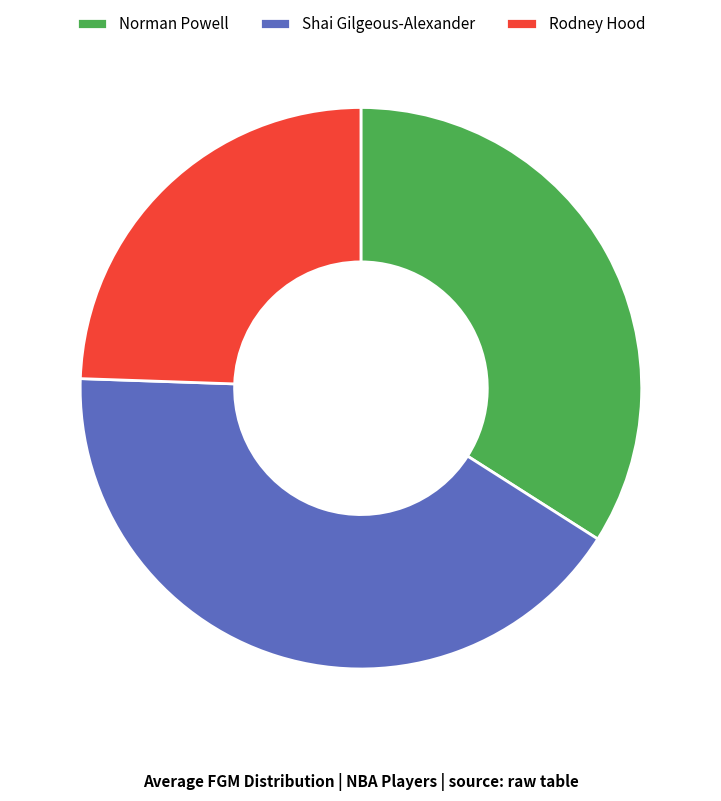

Is it true that Norman Powell is 29% of the pie?

False